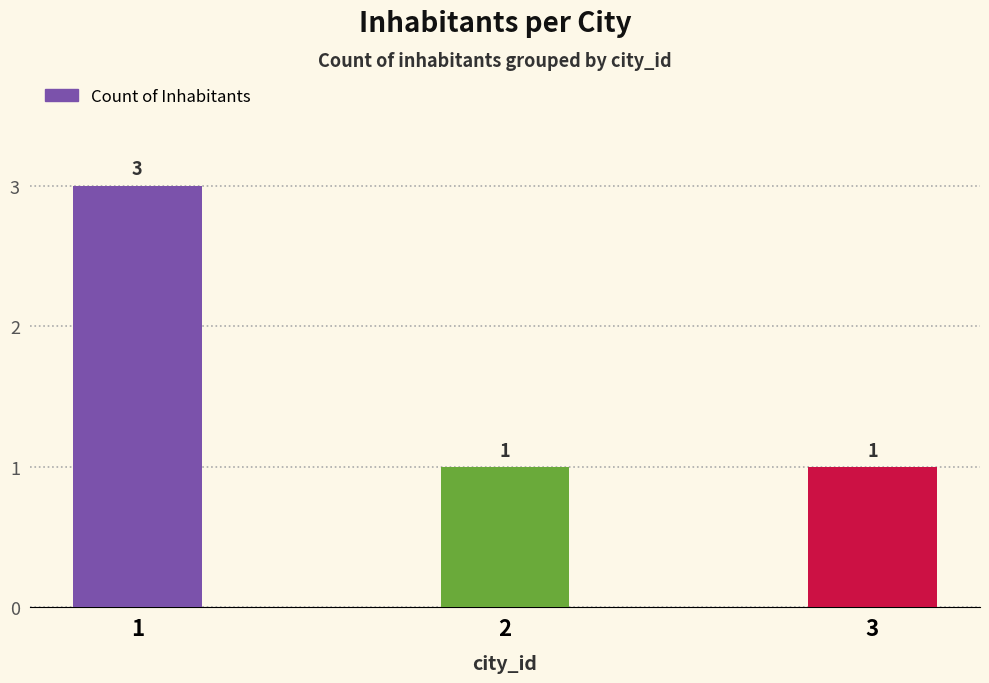

What is the sum of all values?

5